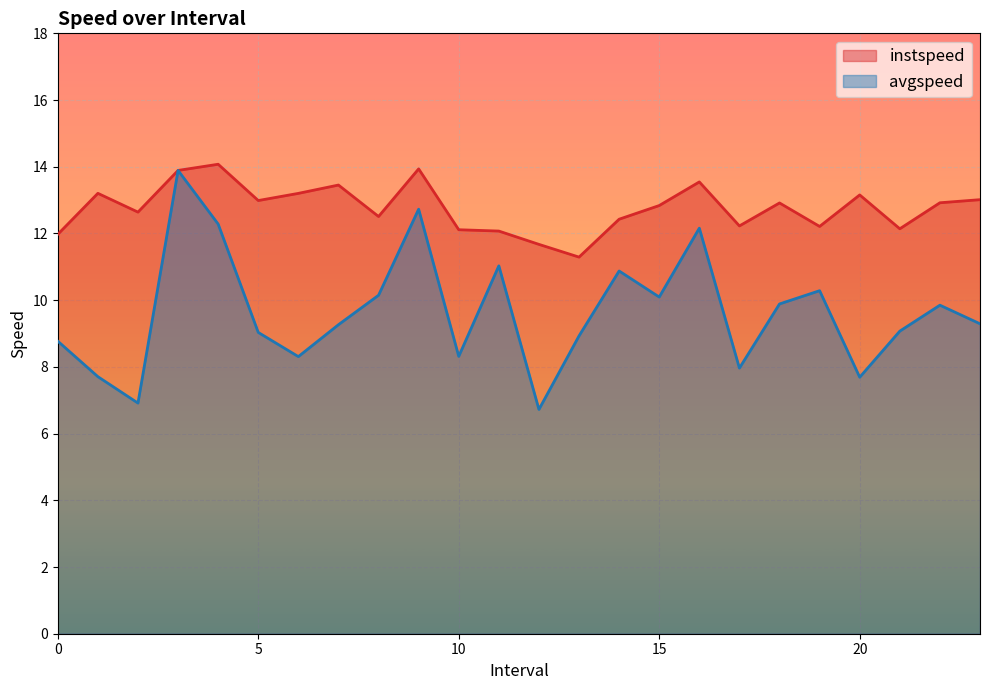

How many interior local valleys does the instspeed series have?

7